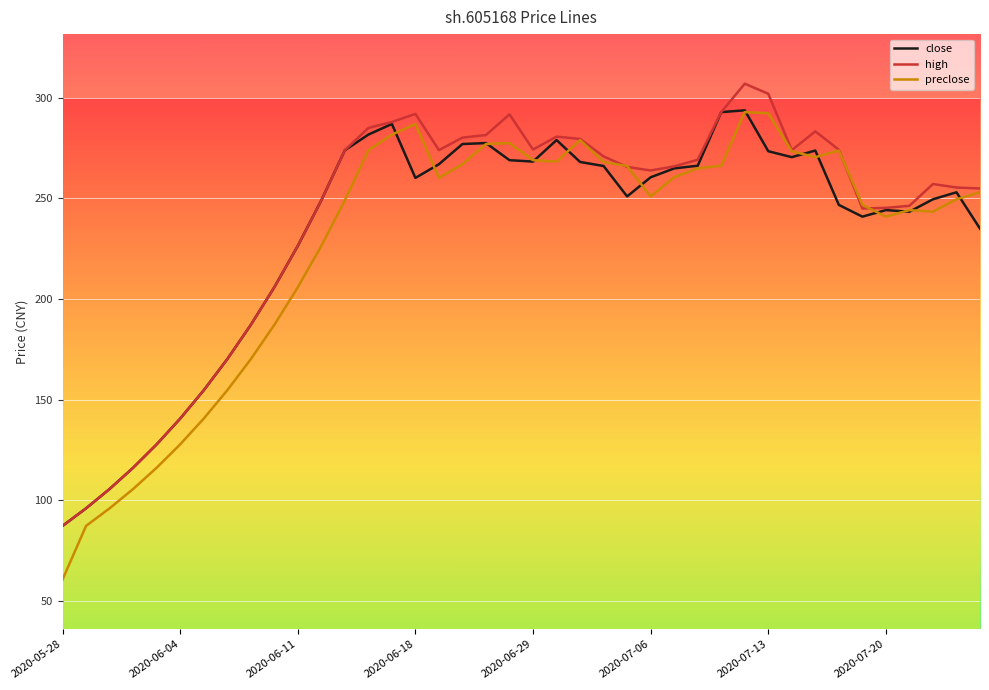

What is the average value of the close series?

232.5